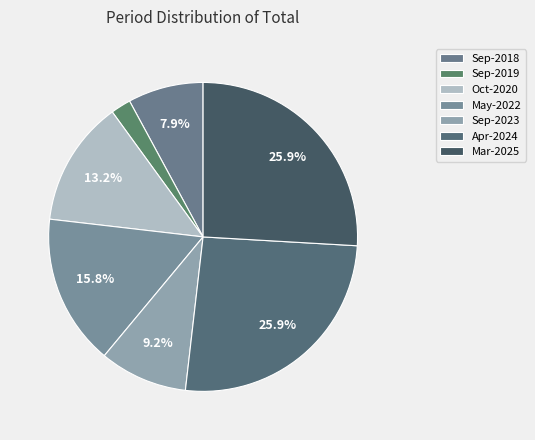

To the nearest percent, what is the difference between the Sep-2019 and Apr-2024 slice percentages?

24%